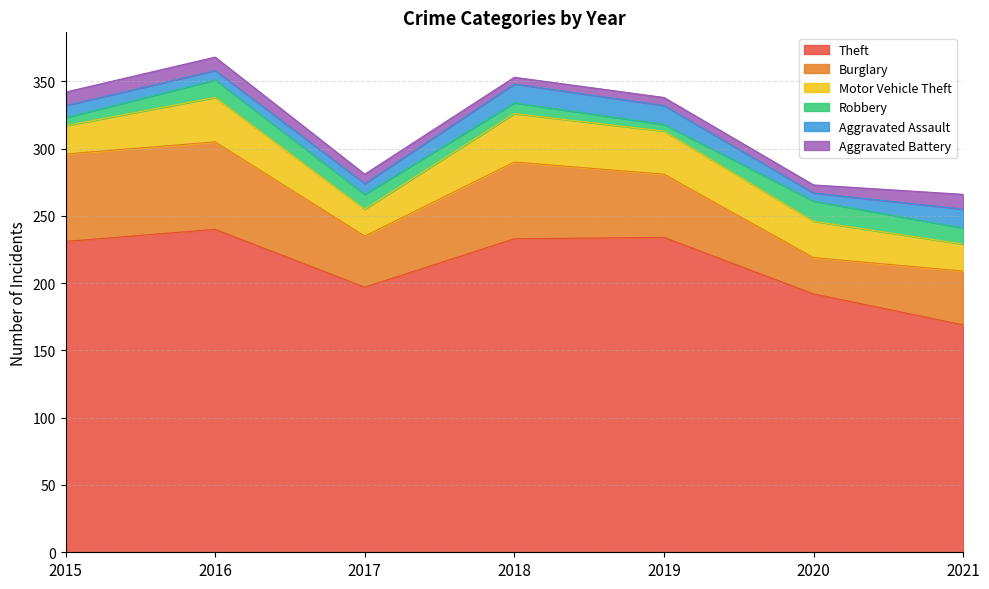

What is the lowest value of the Motor Vehicle Theft series?

20